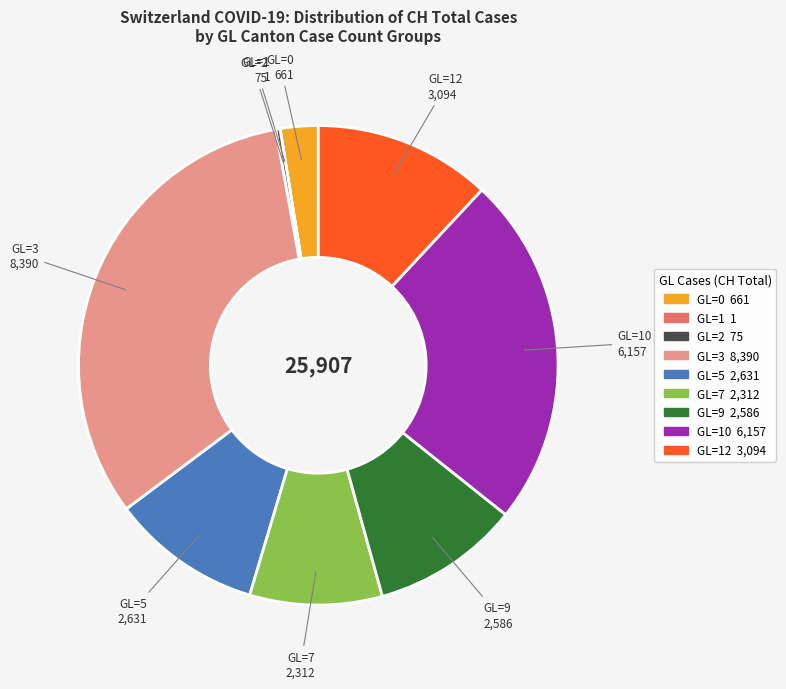

Is there any slice that represents more than half of the pie?

No